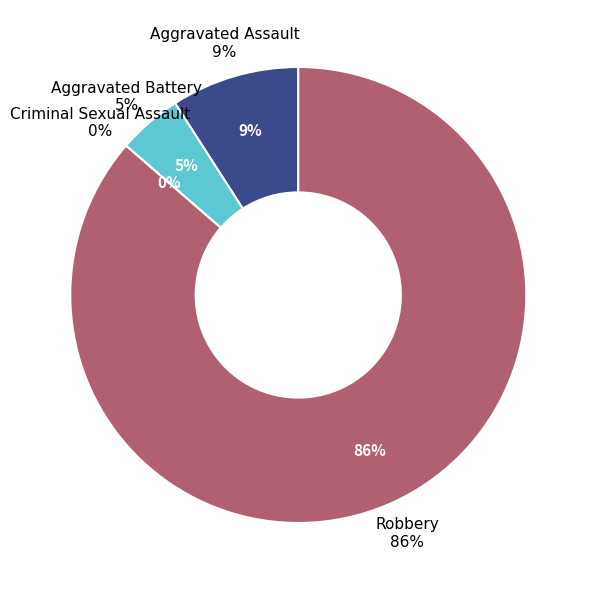

What percentage is the Robbery slice, to the nearest percent?

86%